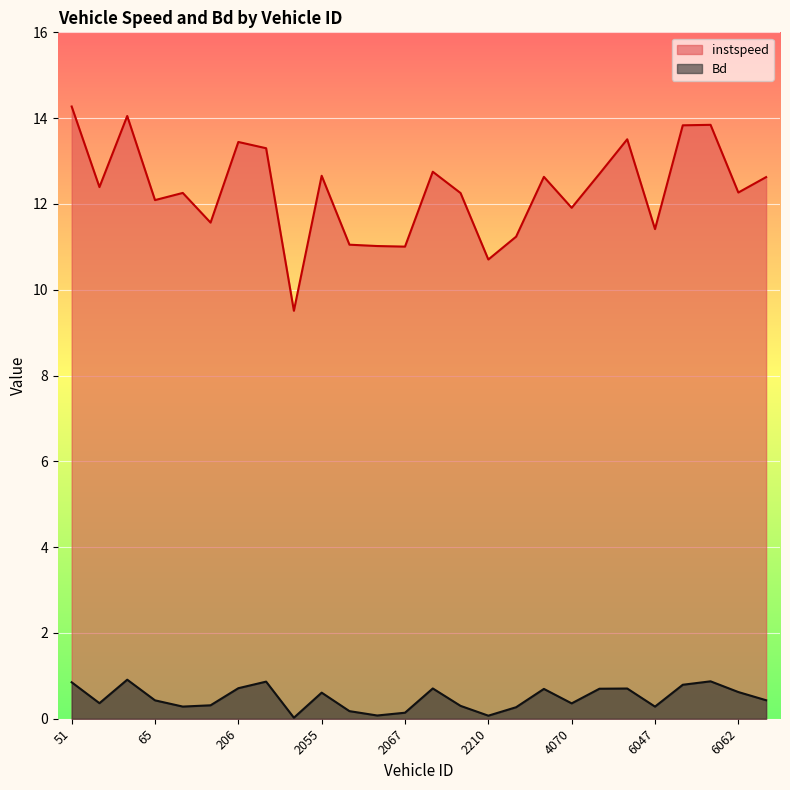

In Bd, how many points are lower than both neighbors (excluding endpoints)?

7